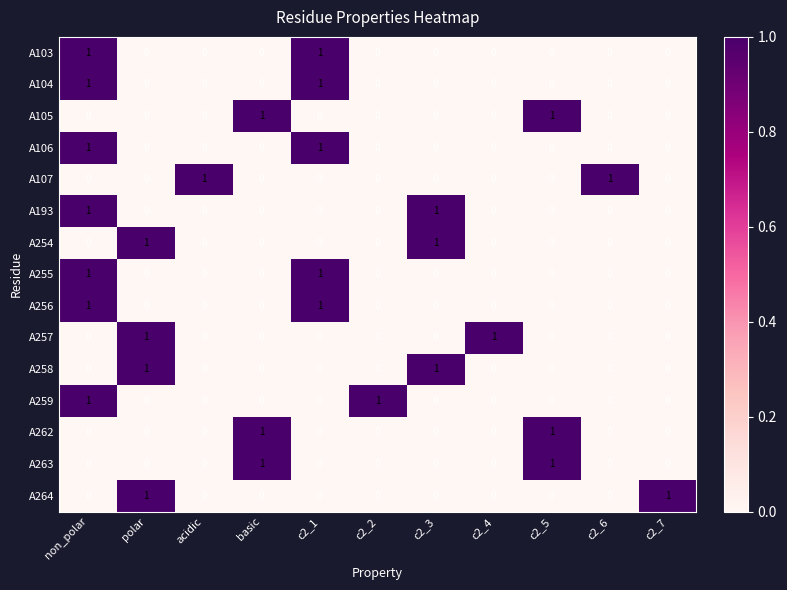

How many A264 values are between 0 and 1?

11